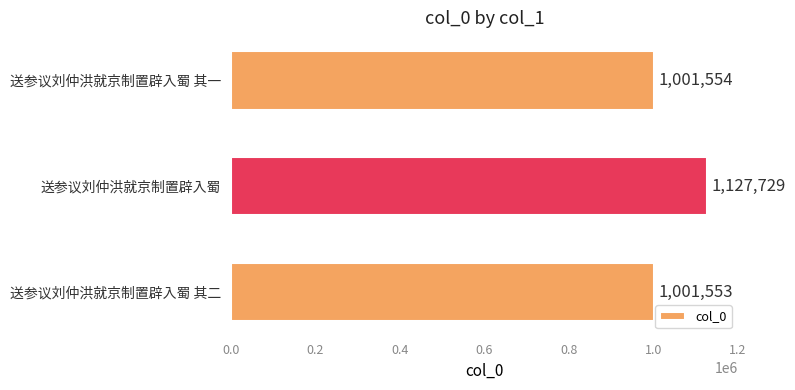

What is the smallest value displayed?

1001553